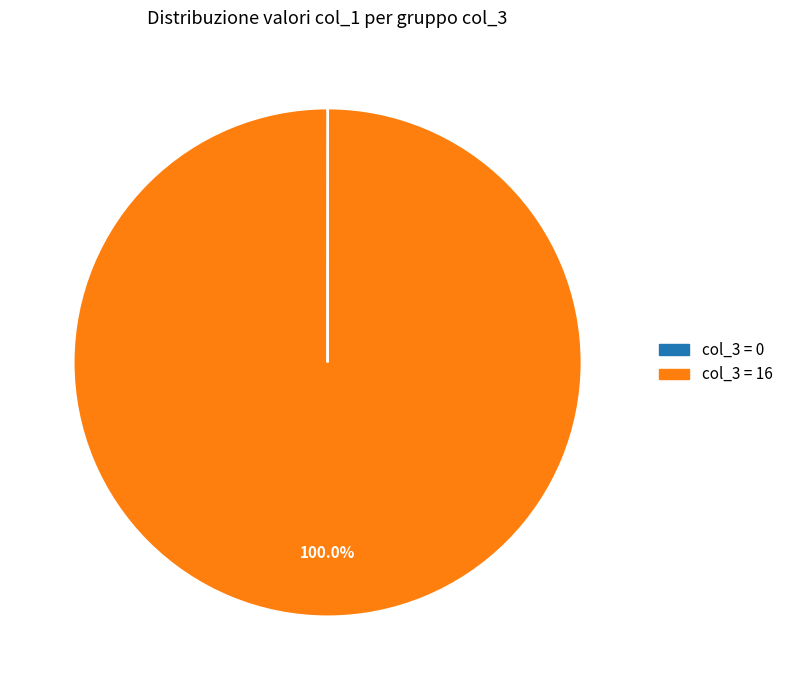

Does any single category account for the majority?

Yes